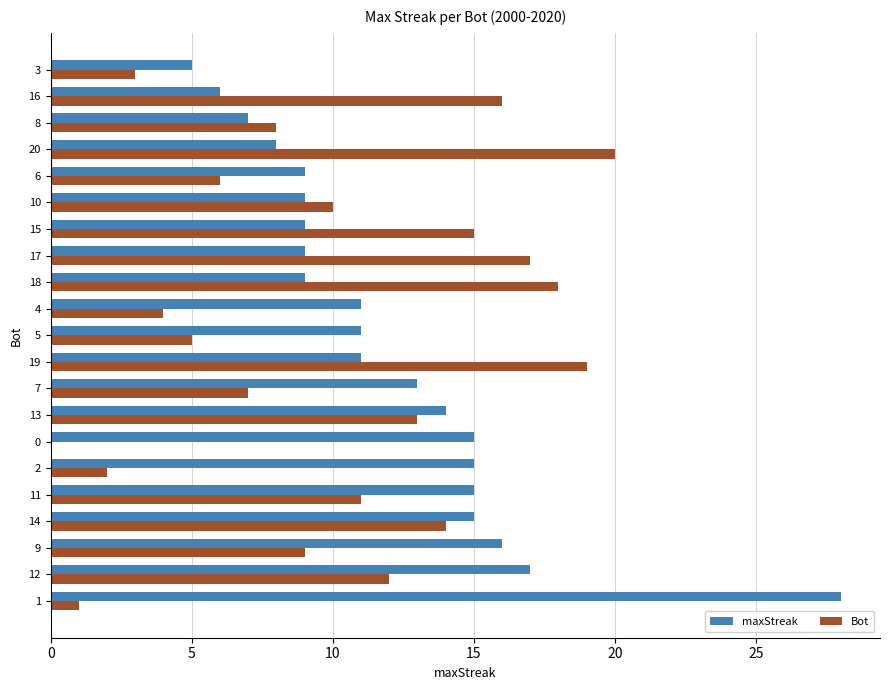

At which label does Bot reach its peak?

20